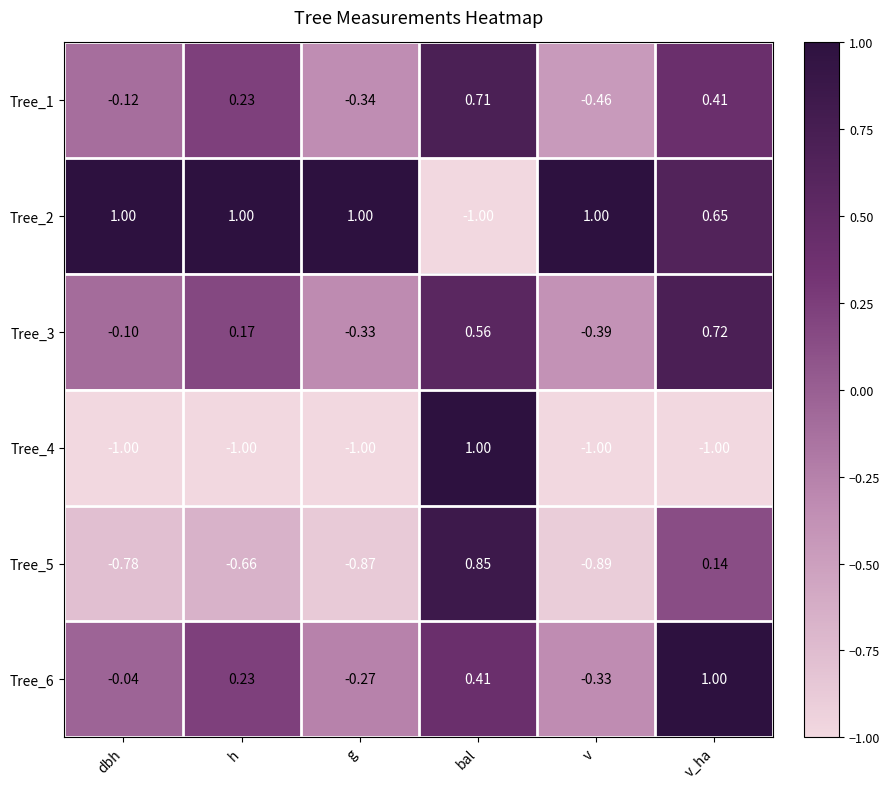

Which series has the largest total across all categories?

Tree_2